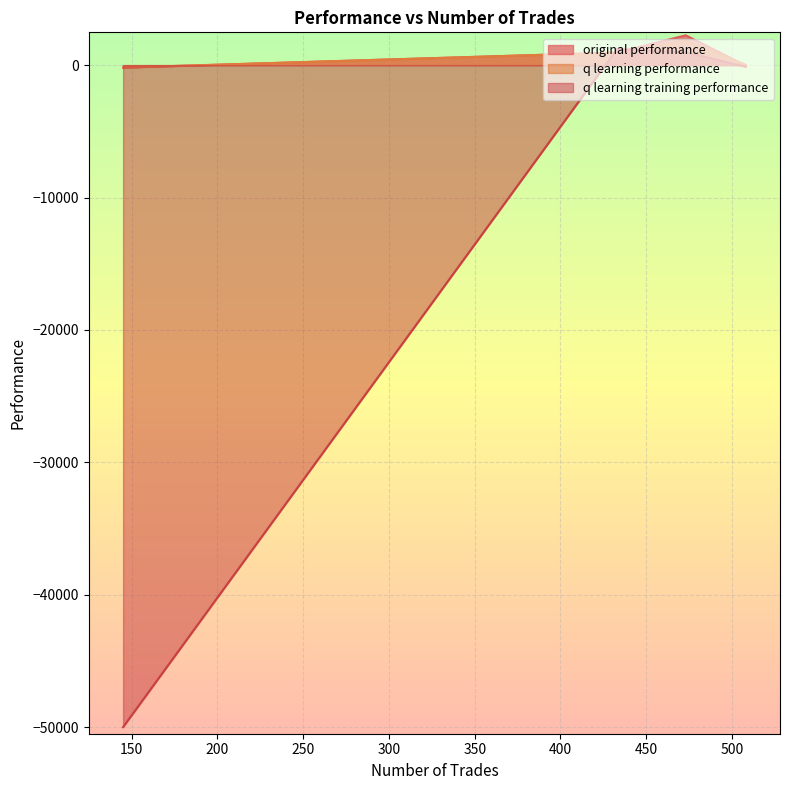

In q learning performance, how many points are higher than both neighbors (excluding endpoints)?

1